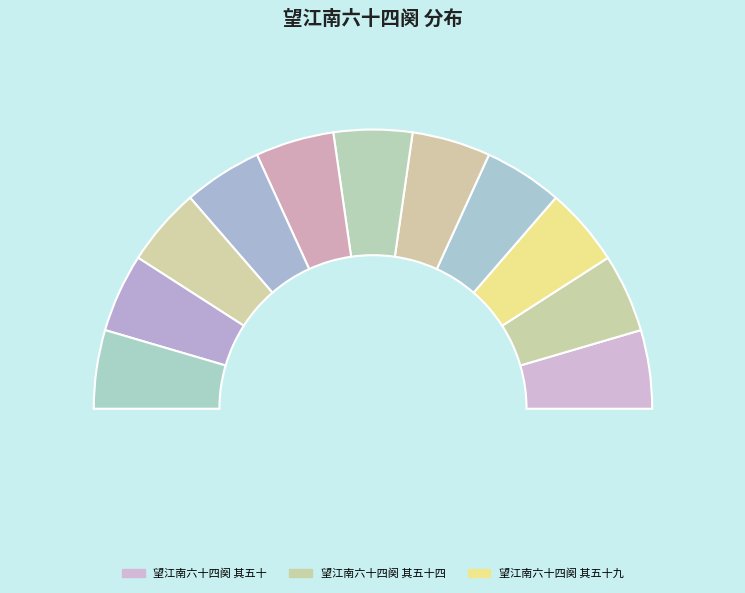

What percentage is NOT represented by 望江南六十四阕 其五十三?

90.9%